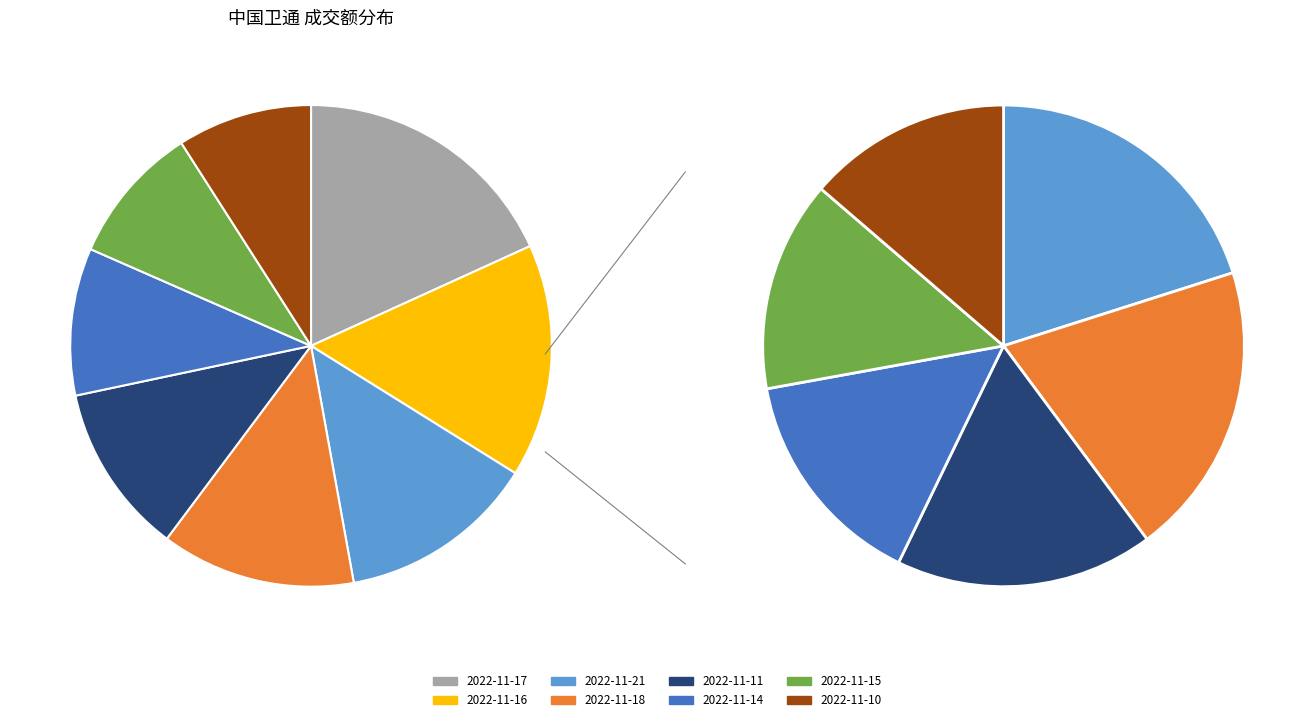

Is it true that 2022-11-11 is 11% of the pie?

True